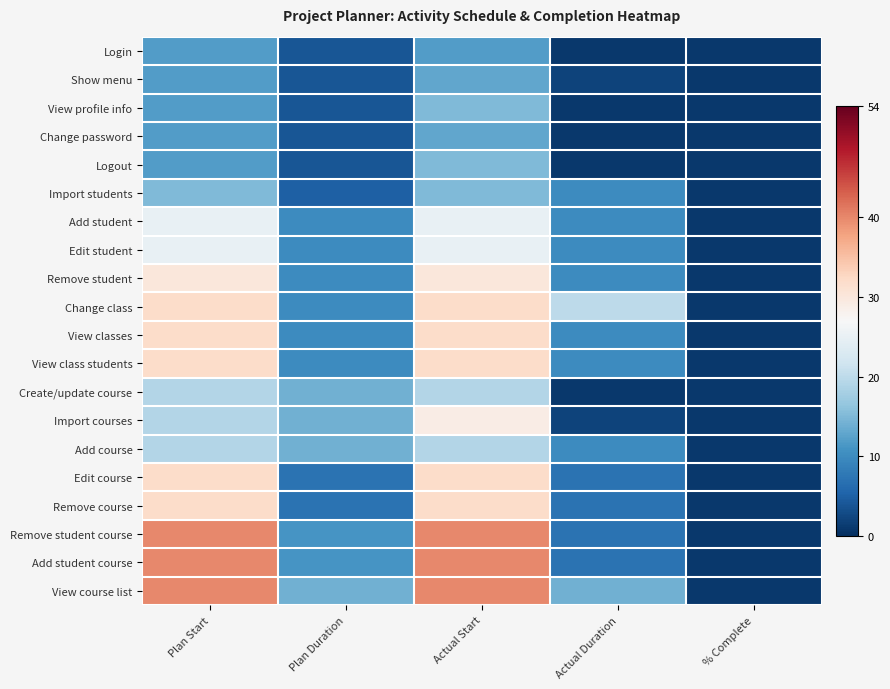

Between Actual Start and Actual Duration, which is larger?

Actual Start